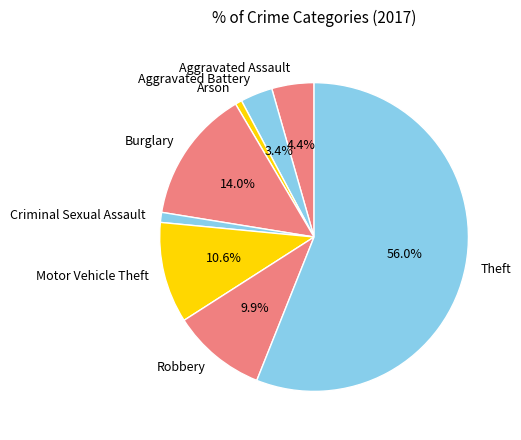

Do Motor Vehicle Theft and Burglary together represent more than half of the pie?

No